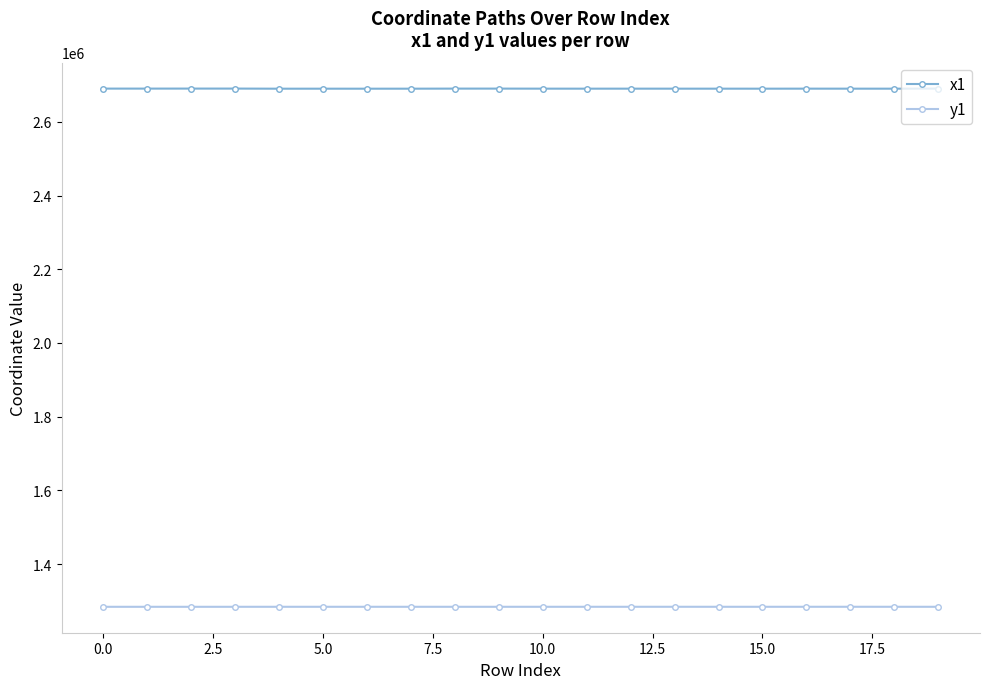

True or false: y1 and x1 cross at least once.

False